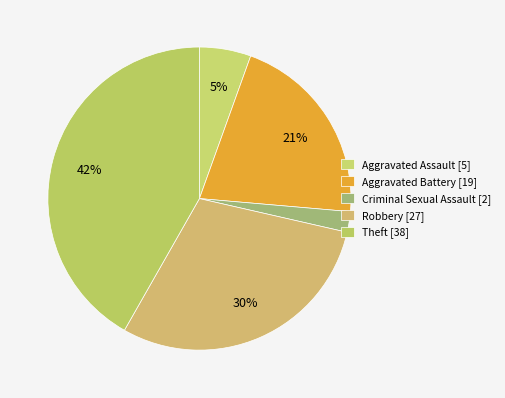

To the nearest percent, what is the difference between the largest and smallest slice percentages?

40%